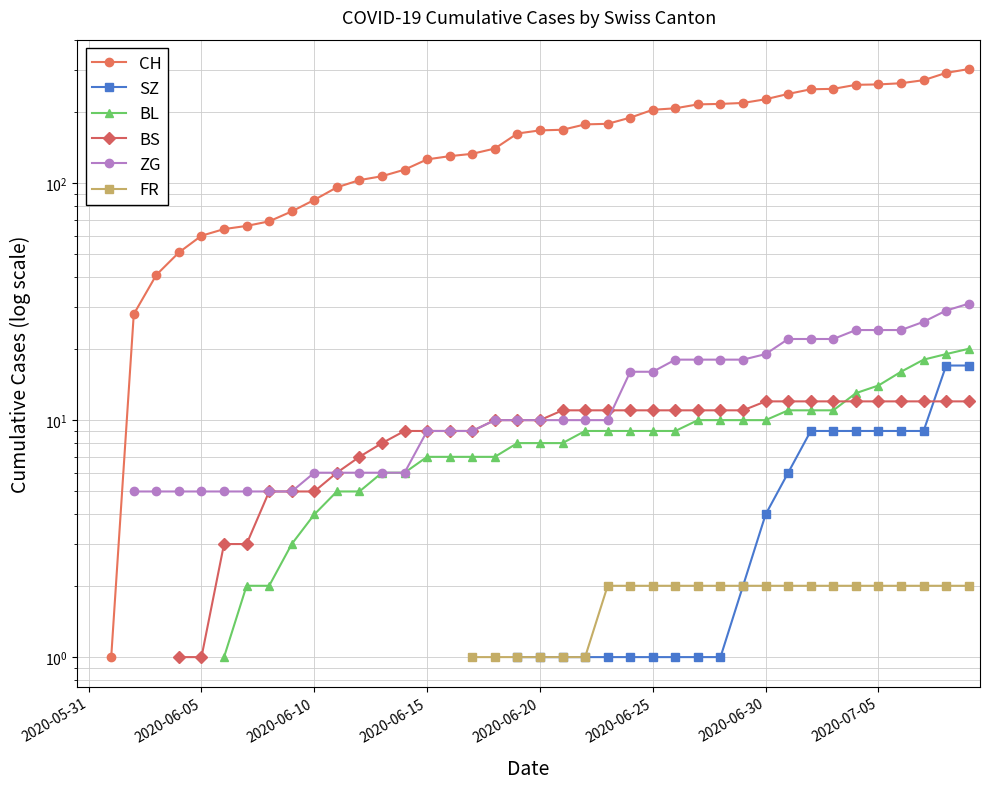

How many values in ZG are above zero?

38